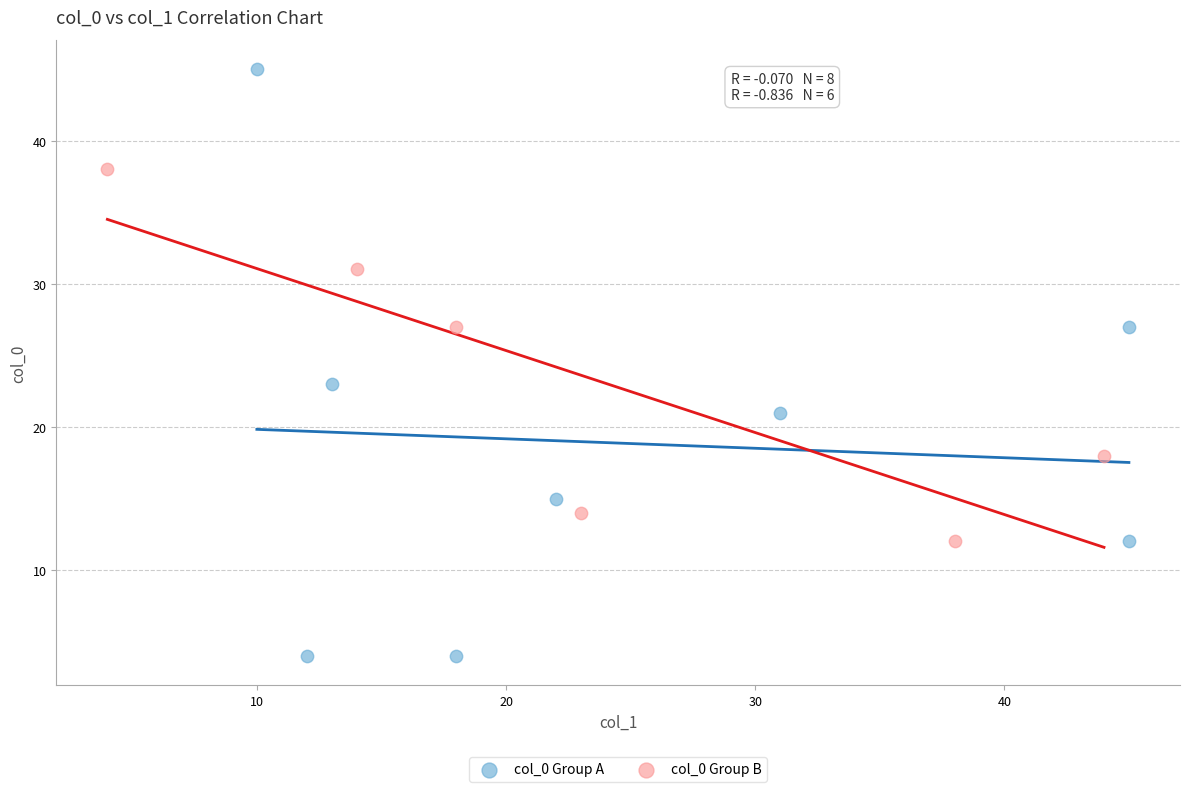

Which series reaches the maximum Y coordinate?

col_0 Group A